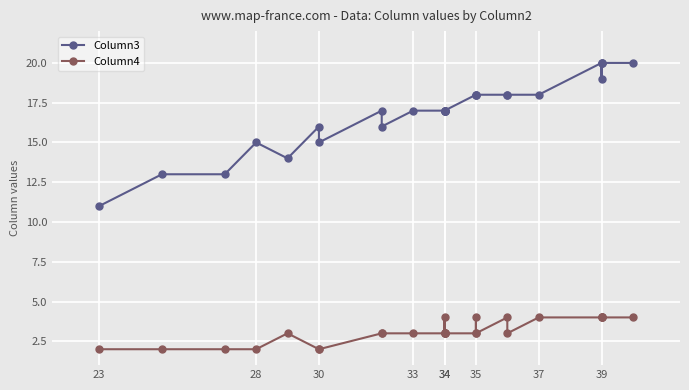

List the series in order of their overall mean, highest first.

Column3, Column4